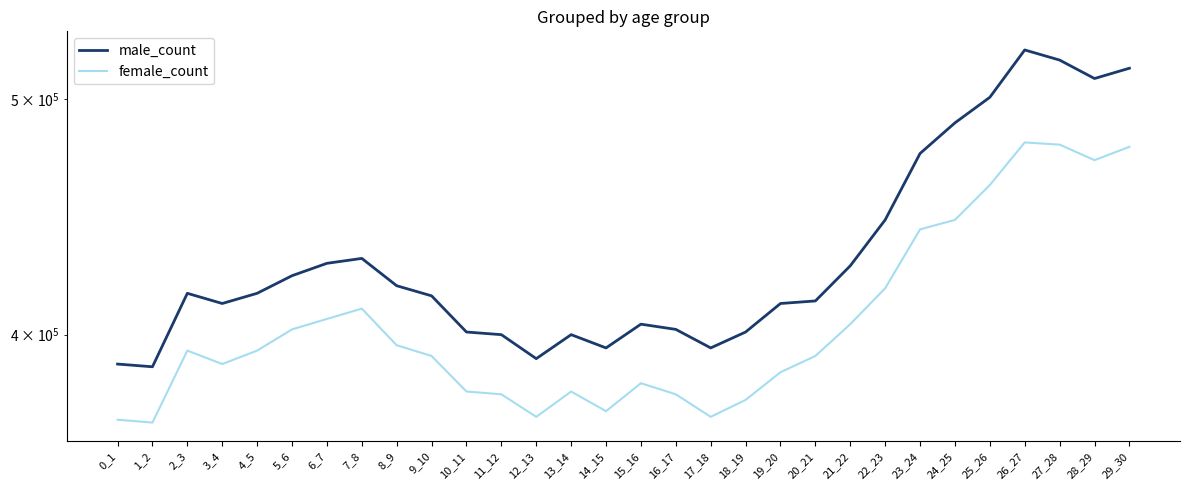

At how many categories does at least one series exceed 477382?

6